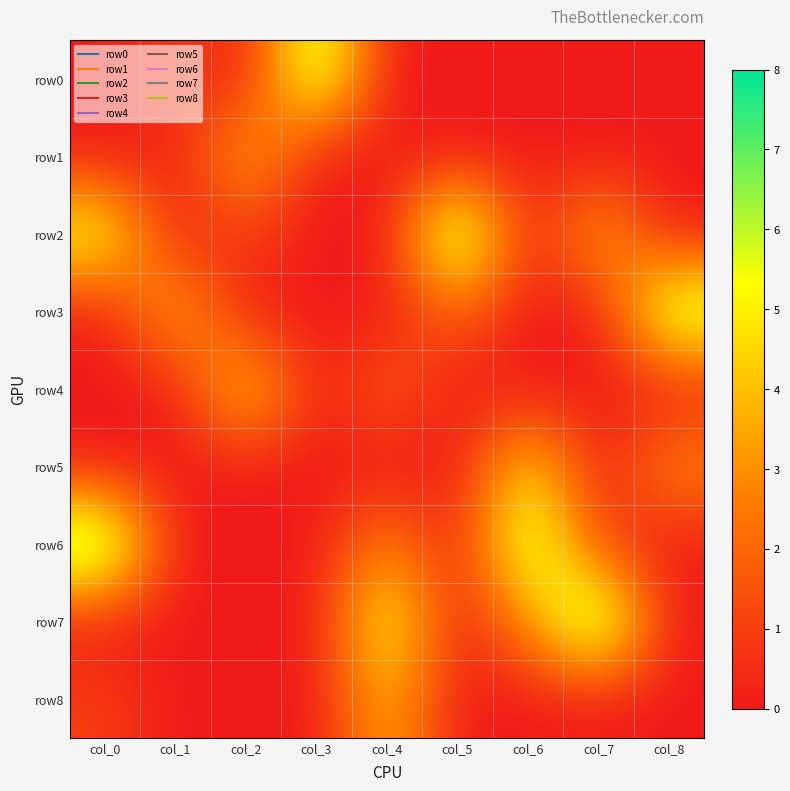

Which series has the largest total across all categories?

row2